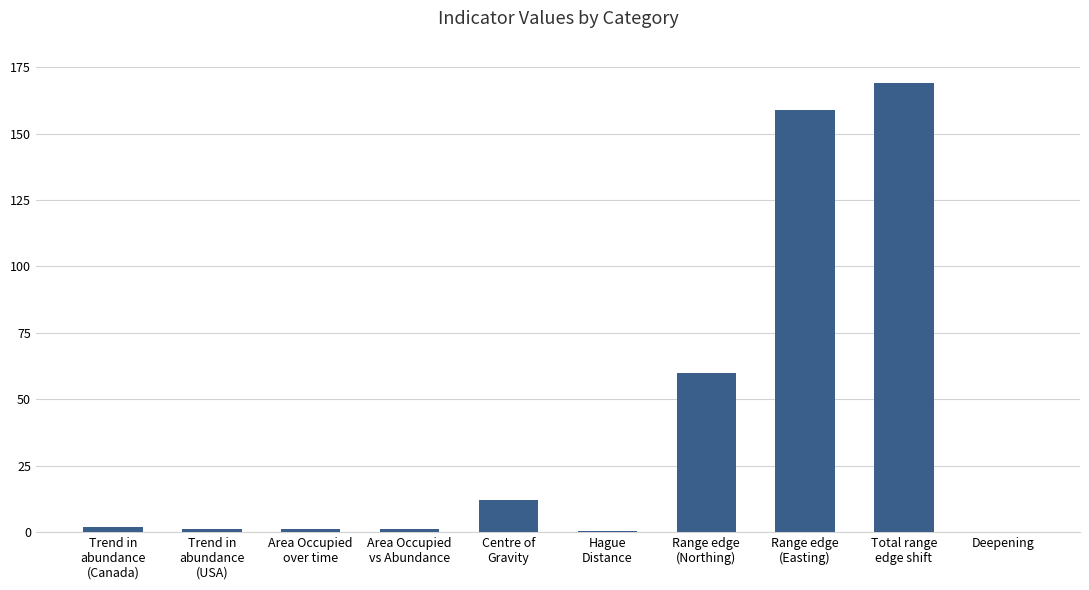

What is the change in value from Centre of
Gravity to Total range
edge shift?

+157.0